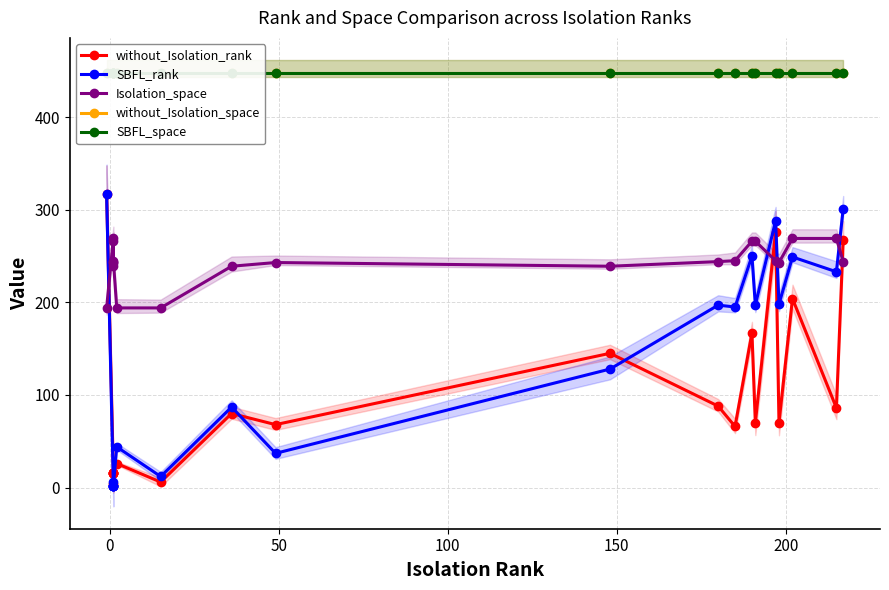

What is the difference between the maximum and minimum values in the SBFL_rank series?

315